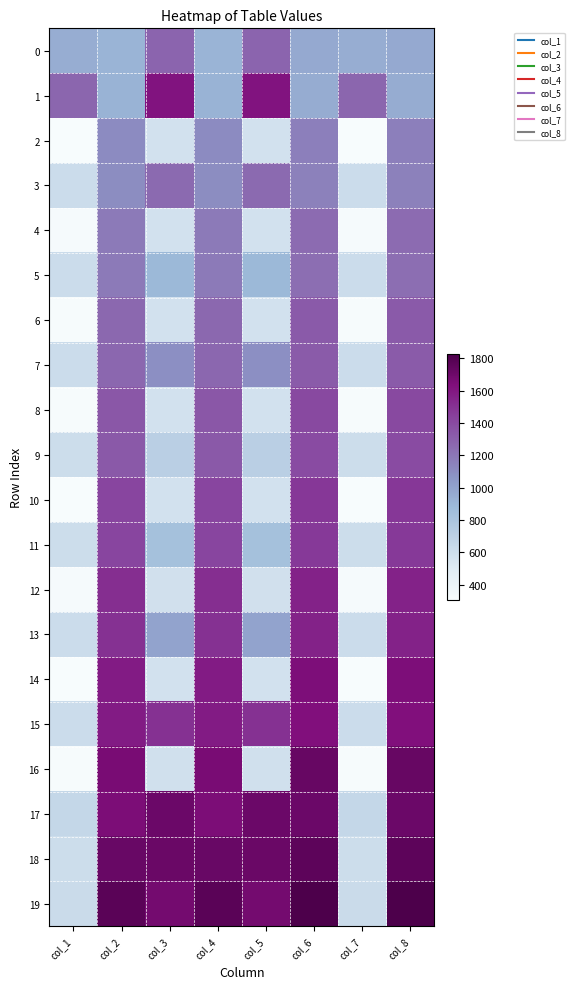

Reading left to right, transcribe all the data shown in this chart.

0: col_1=949	col_2=910	col_3=1279	col_4=910	col_5=1279	col_6=965	col_7=949	col_8=965
1: col_1=1277	col_2=916	col_3=1616	col_4=916	col_5=1616	col_6=956	col_7=1277	col_8=956
2: col_1=303	col_2=1108	col_3=573	col_4=1108	col_5=573	col_6=1165	col_7=303	col_8=1165
3: col_1=618	col_2=1101	col_3=1256	col_4=1101	col_5=1256	col_6=1154	col_7=618	col_8=1154
4: col_1=315	col_2=1188	col_3=571	col_4=1188	col_5=571	col_6=1249	col_7=315	col_8=1249
5: col_1=618	col_2=1186	col_3=888	col_4=1186	col_5=888	col_6=1242	col_7=618	col_8=1242
6: col_1=310	col_2=1266	col_3=574	col_4=1266	col_5=574	col_6=1327	col_7=310	col_8=1327
7: col_1=615	col_2=1269	col_3=1092	col_4=1269	col_5=1092	col_6=1323	col_7=615	col_8=1323
8: col_1=310	col_2=1340	col_3=574	col_4=1340	col_5=574	col_6=1405	col_7=310	col_8=1405
9: col_1=610	col_2=1332	col_3=713	col_4=1332	col_5=713	col_6=1396	col_7=610	col_8=1396
10: col_1=303	col_2=1423	col_3=571	col_4=1423	col_5=571	col_6=1478	col_7=303	col_8=1478
11: col_1=608	col_2=1422	col_3=832	col_4=1422	col_5=832	col_6=1474	col_7=608	col_8=1474
12: col_1=315	col_2=1511	col_3=581	col_4=1511	col_5=581	col_6=1559	col_7=315	col_8=1559
13: col_1=613	col_2=1501	col_3=993	col_4=1501	col_5=993	col_6=1559	col_7=613	col_8=1559
14: col_1=308	col_2=1583	col_3=576	col_4=1583	col_5=576	col_6=1641	col_7=308	col_8=1641
15: col_1=613	col_2=1583	col_3=1501	col_4=1583	col_5=1501	col_6=1630	col_7=613	col_8=1630
16: col_1=313	col_2=1661	col_3=583	col_4=1661	col_5=583	col_6=1724	col_7=313	col_8=1724
17: col_1=652	col_2=1652	col_3=1708	col_4=1652	col_5=1708	col_6=1708	col_7=652	col_8=1708
18: col_1=612	col_2=1718	col_3=1716	col_4=1718	col_5=1716	col_6=1763	col_7=612	col_8=1763
19: col_1=622	col_2=1773	col_3=1682	col_4=1773	col_5=1682	col_6=1825	col_7=622	col_8=1825